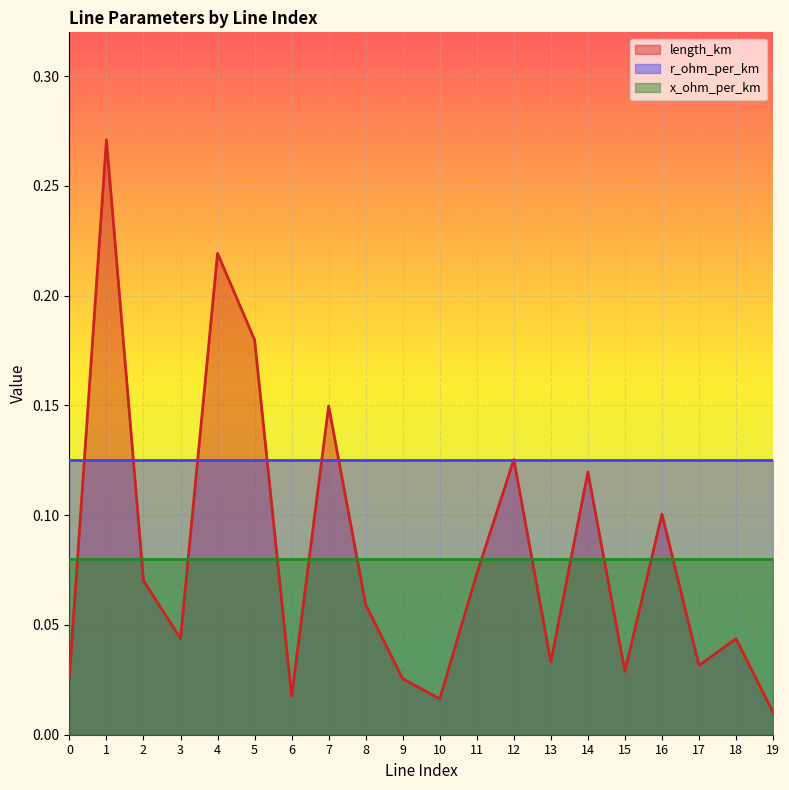

What is the minimum value for r_ohm_per_km?

0.1